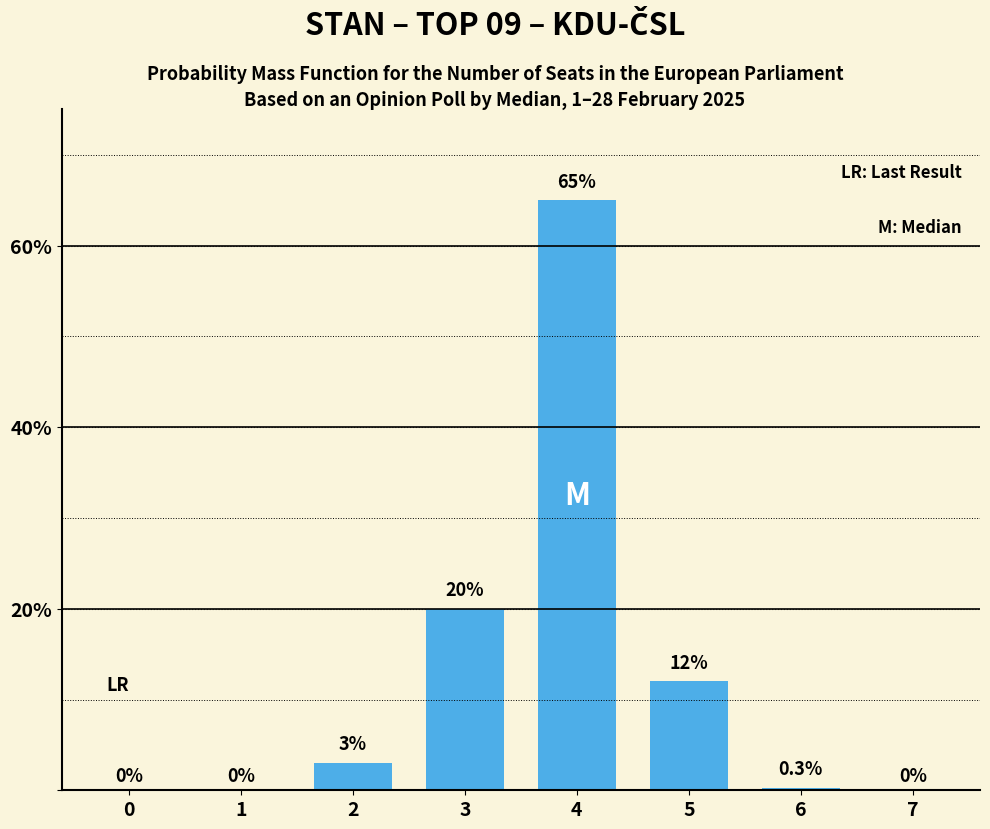

What is the sum of all values?

100.3